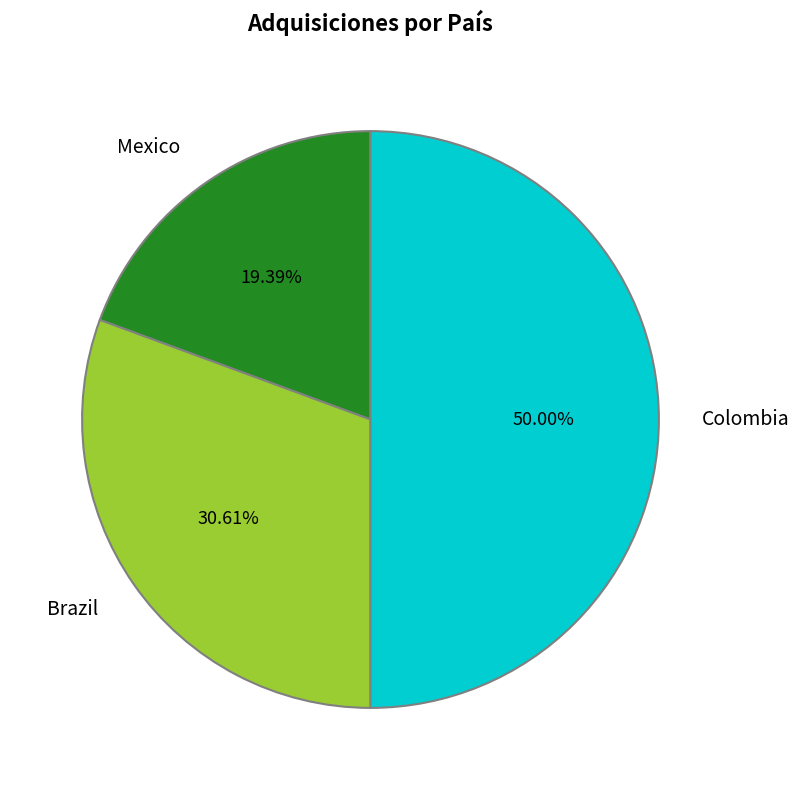

Does Mexico represent more than half of the total?

No